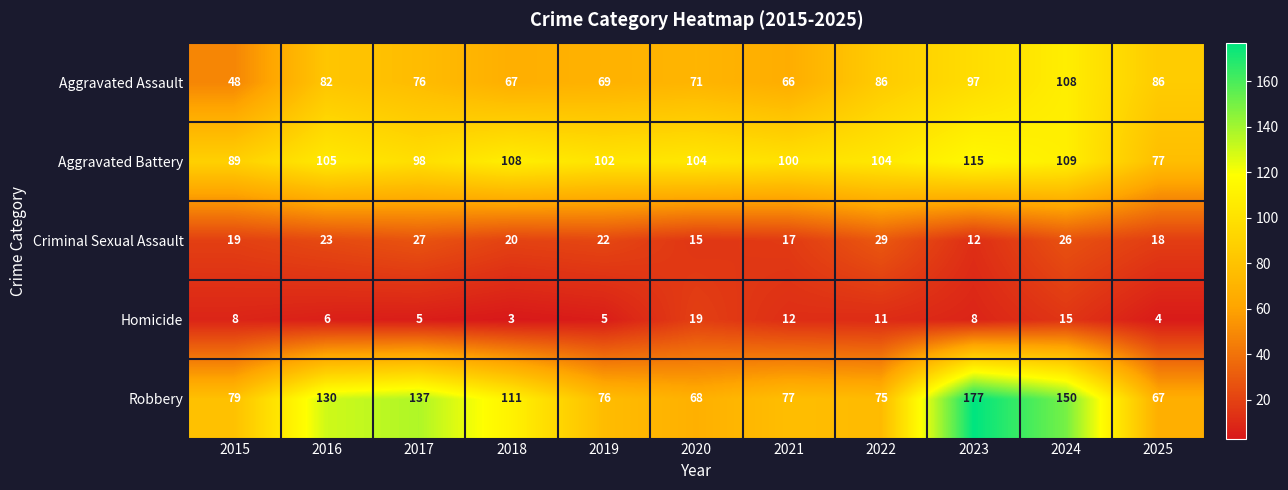

At which label does Aggravated Battery first exceed 104?

2016